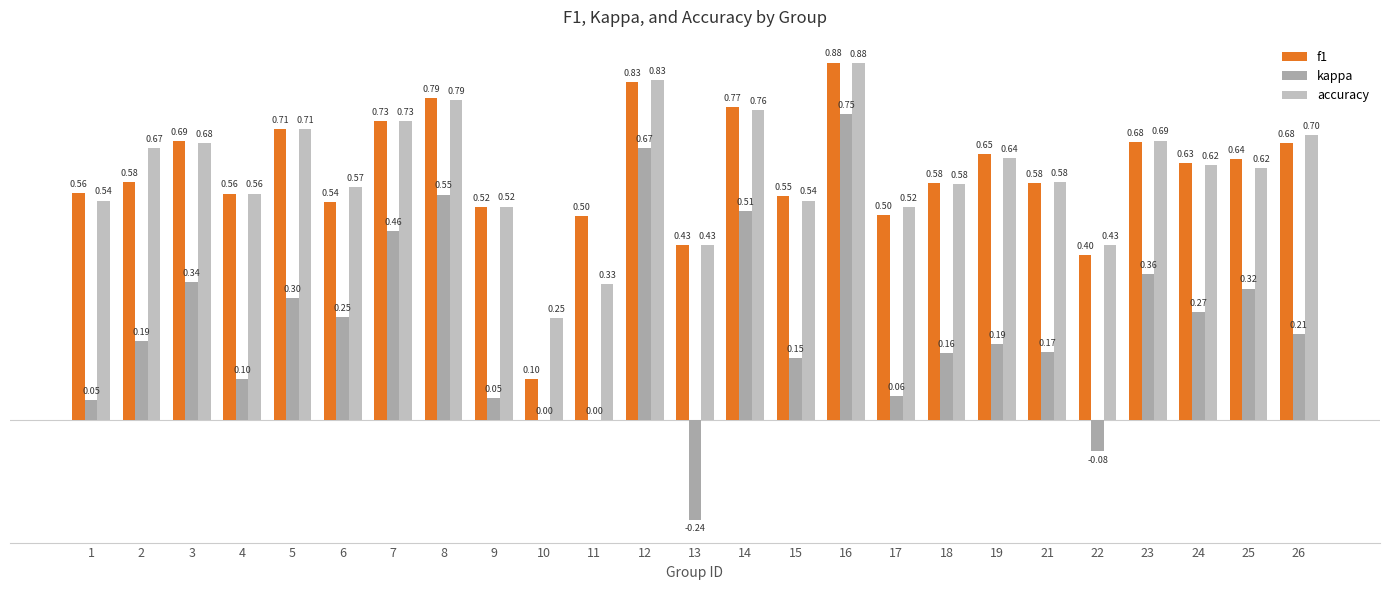

The accuracy series shows 0.5 at 9. True or false?

True